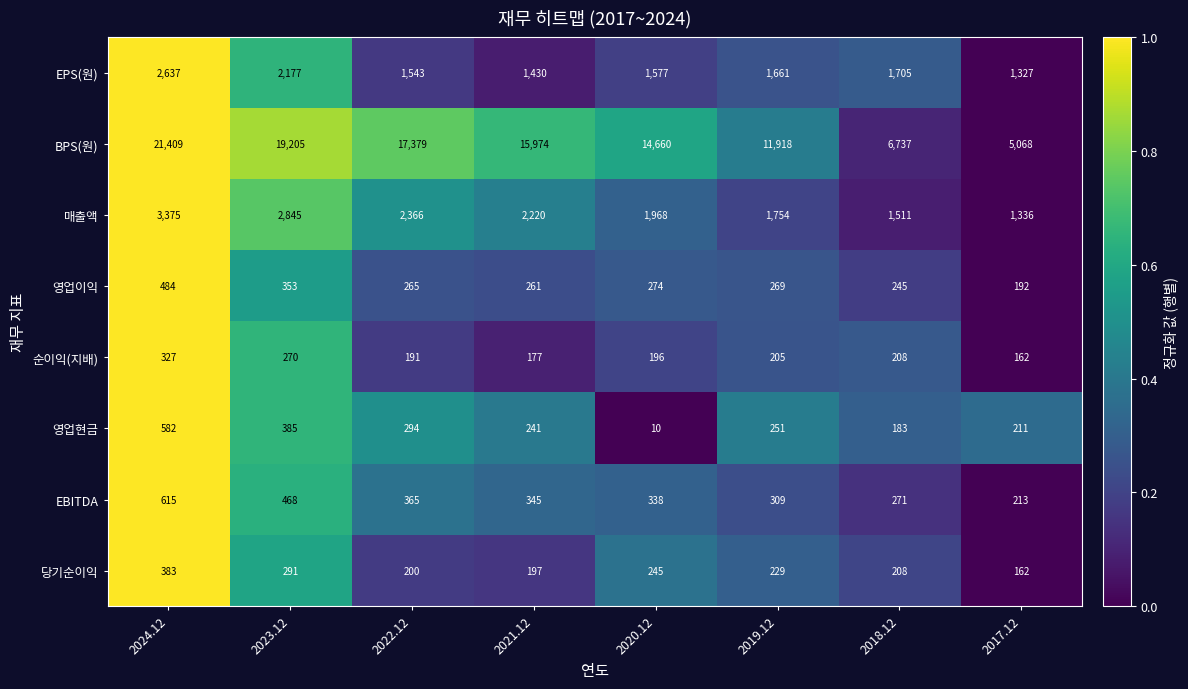

The value of BPS(원) at 2024.12 is 21409. True or false?

True